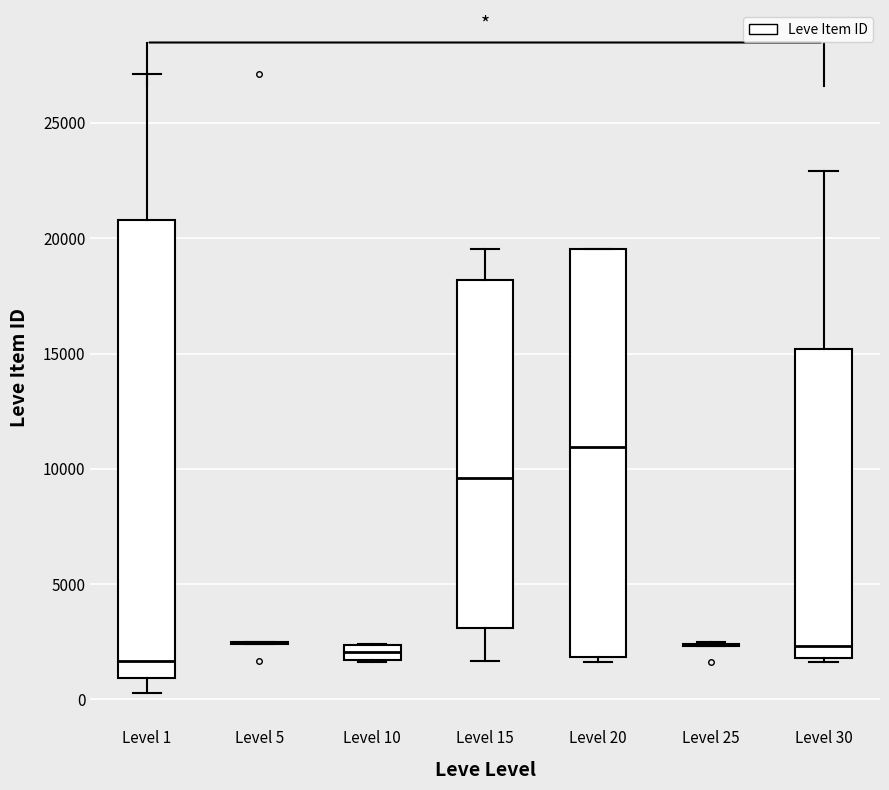

Where does the lower whisker of the box for Level 1 end on the y-axis? The values are not printed on the chart, so give them approximately, as read against the axis.

500